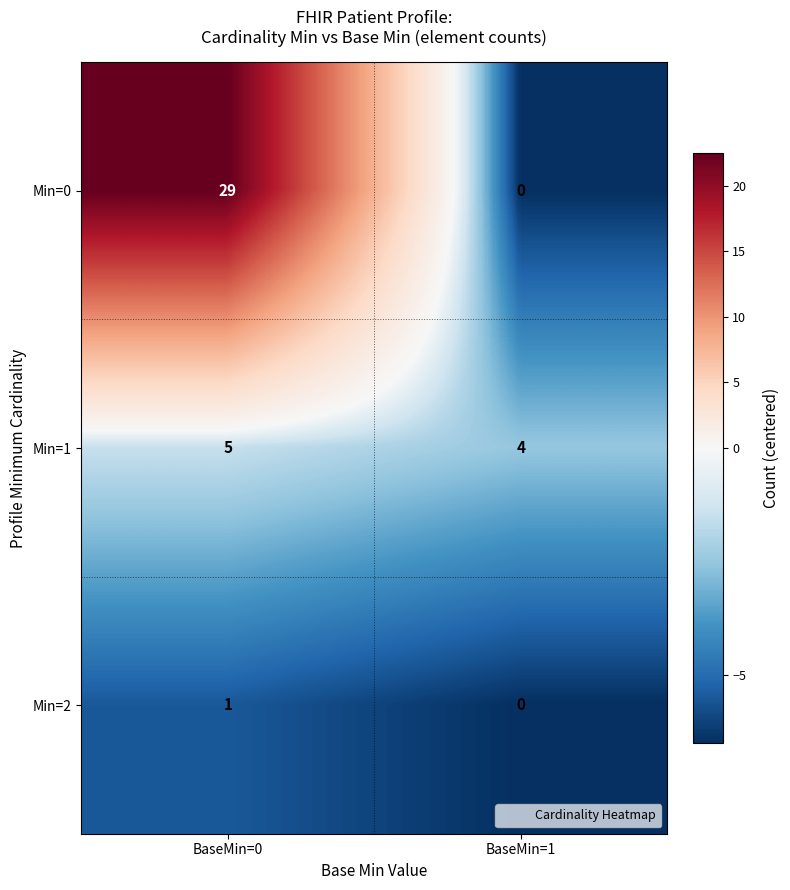

True or false: Min=0 has a value of -19 at BaseMin=1.

False